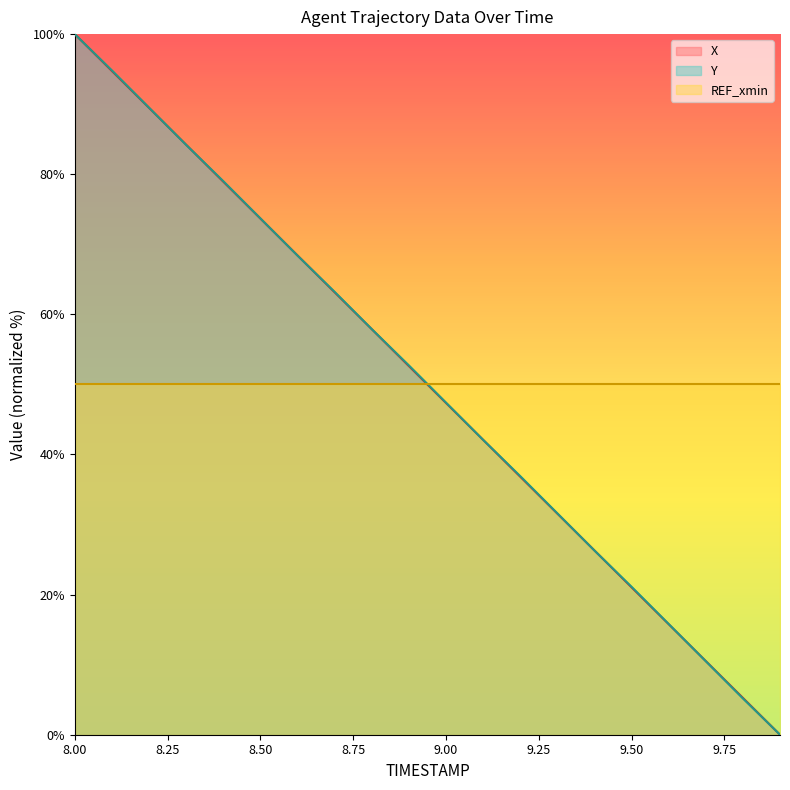

How many series are shown in this chart?

3